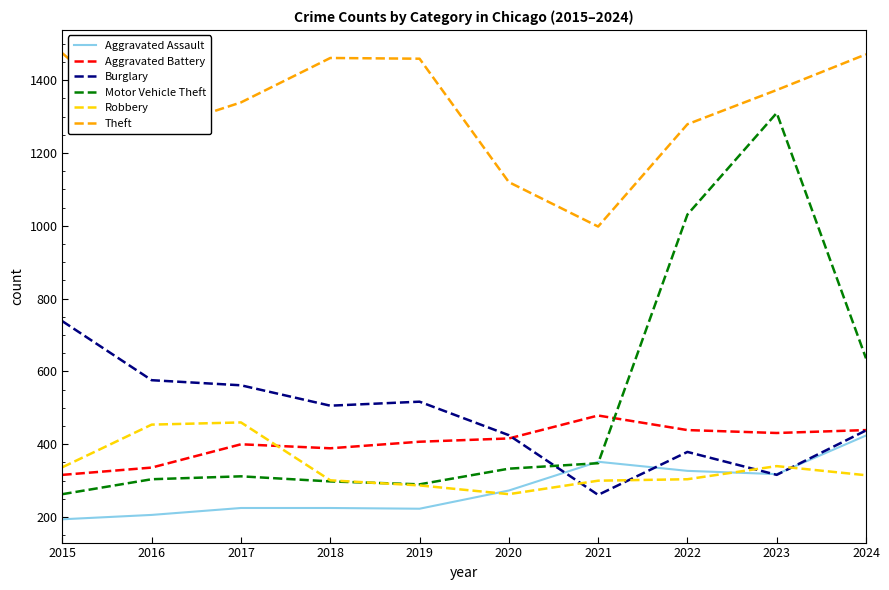

Is it true that Robbery equals 454 at 2016?

True